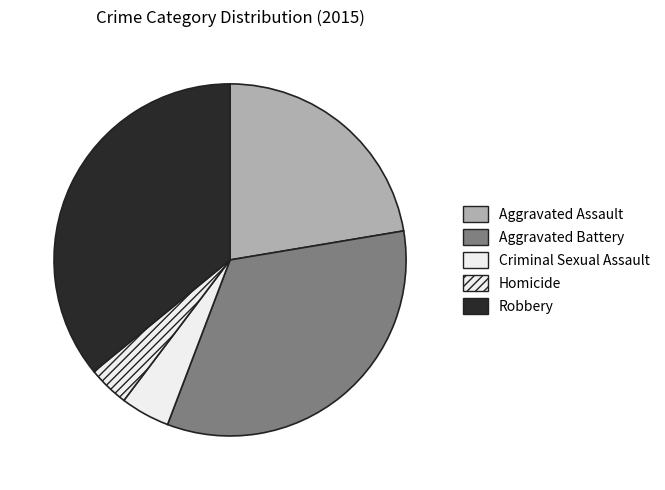

What is the change in value from Homicide to Robbery?

+128